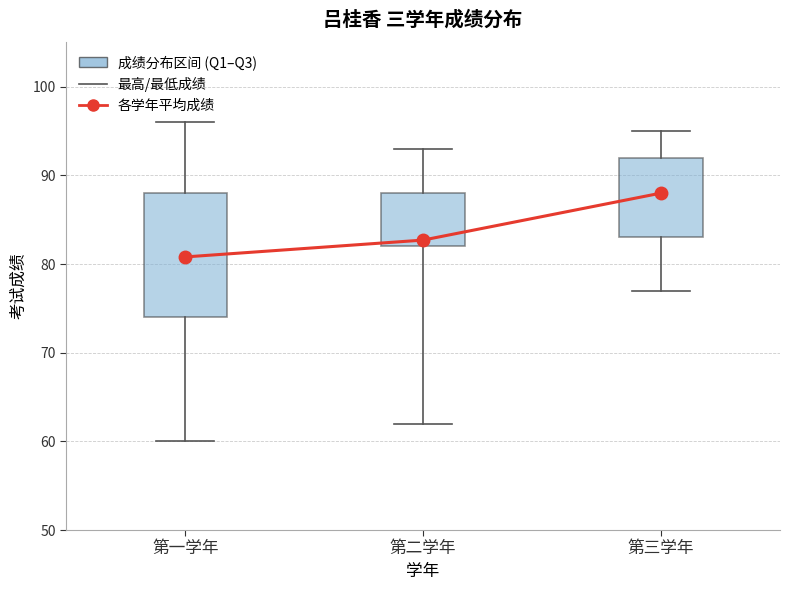

Reading right to left, list all the values displayed in this chart.

88.0	82.7	80.8